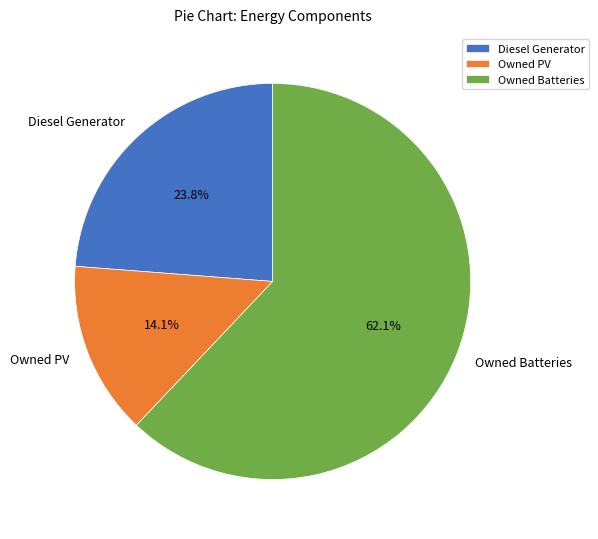

To the nearest percent, what percentage of the pie is Owned Batteries?

62%